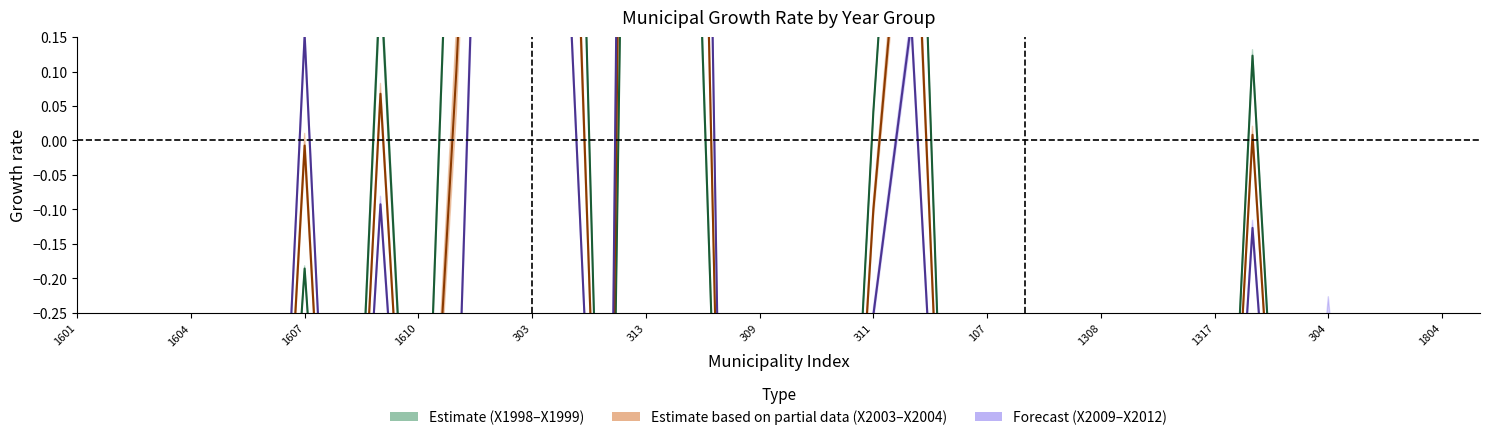

Reading left to right, what are all the values shown in this chart?

Estimate (X1998–X1999): -0.3	-1.0	-0.8	-0.7	-0.7	-1.0	-0.2	-1.0	0.2	-0.8	0.7	1.3	2.7	1.0	-1.0	2.7	1.0	-0.7	-0.8	-1.0	-1.0	0.0	0.8	-0.8	-1.0	-1.0	-1.0	-1.0	-1.0	-0.7	-1.0	0.1	-0.8	-0.5	-0.9	-0.7	-0.4	-0.7
Estimate partial (X2003–X2004): -0.4	-1.0	-0.9	-0.7	-0.5	-1.0	-0.0	-1.0	0.1	-0.9	0.1	1.3	2.5	0.6	-1.0	3.5	1.8	-0.7	-0.8	-1.0	-1.0	-0.1	0.5	-0.8	-1.0	-1.0	-1.0	-1.0	-1.0	-0.8	-1.0	0.0	-0.9	-0.3	-0.9	-0.7	-0.4	-0.7
Forecast (X2009–X2012): -0.5	-1.0	-0.9	-0.8	-0.3	-1.0	0.2	-1.0	-0.1	-0.9	-0.5	1.2	2.4	0.2	-1.0	4.3	2.7	-0.7	-0.7	-1.0	-1.0	-0.3	0.2	-0.8	-1.0	-1.0	-1.0	-1.0	-1.0	-0.8	-1.0	-0.1	-0.9	-0.3	-0.8	-0.8	-0.4	-0.8